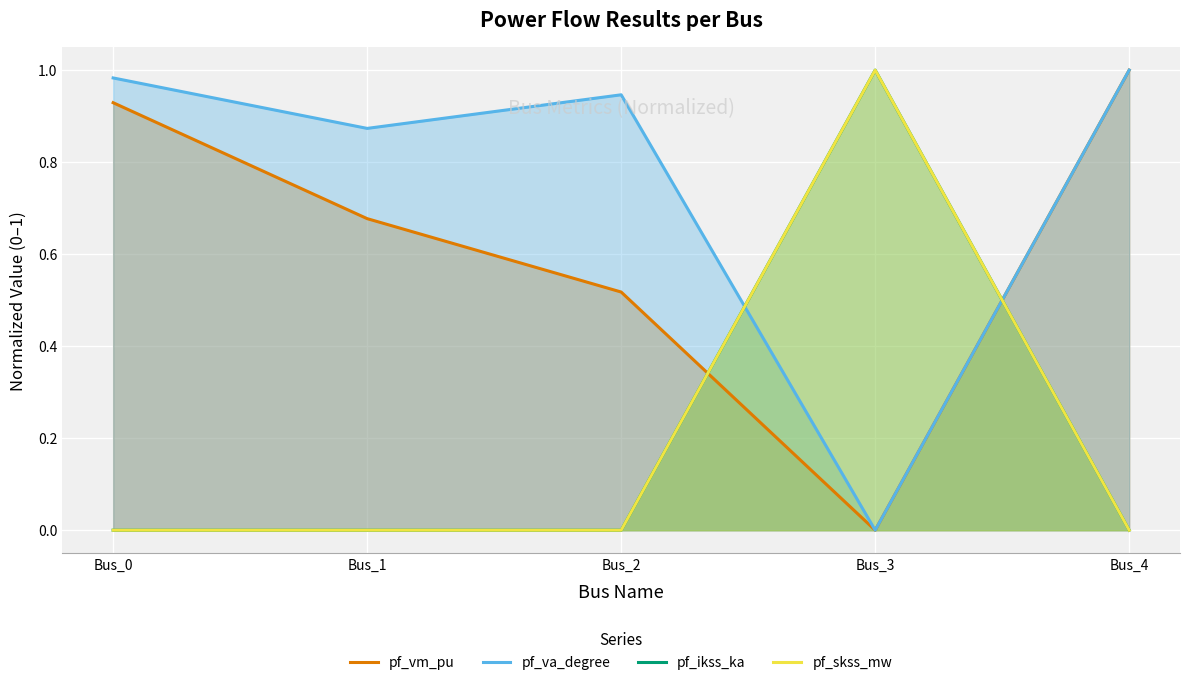

Which category has the highest value in the pf_ikss_ka series?

Bus_3